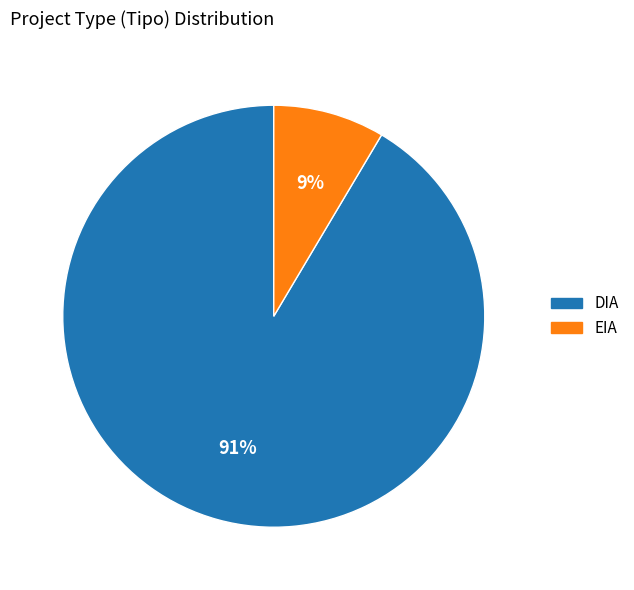

Approximately how many times larger is the value at EIA compared to DIA?

0.1